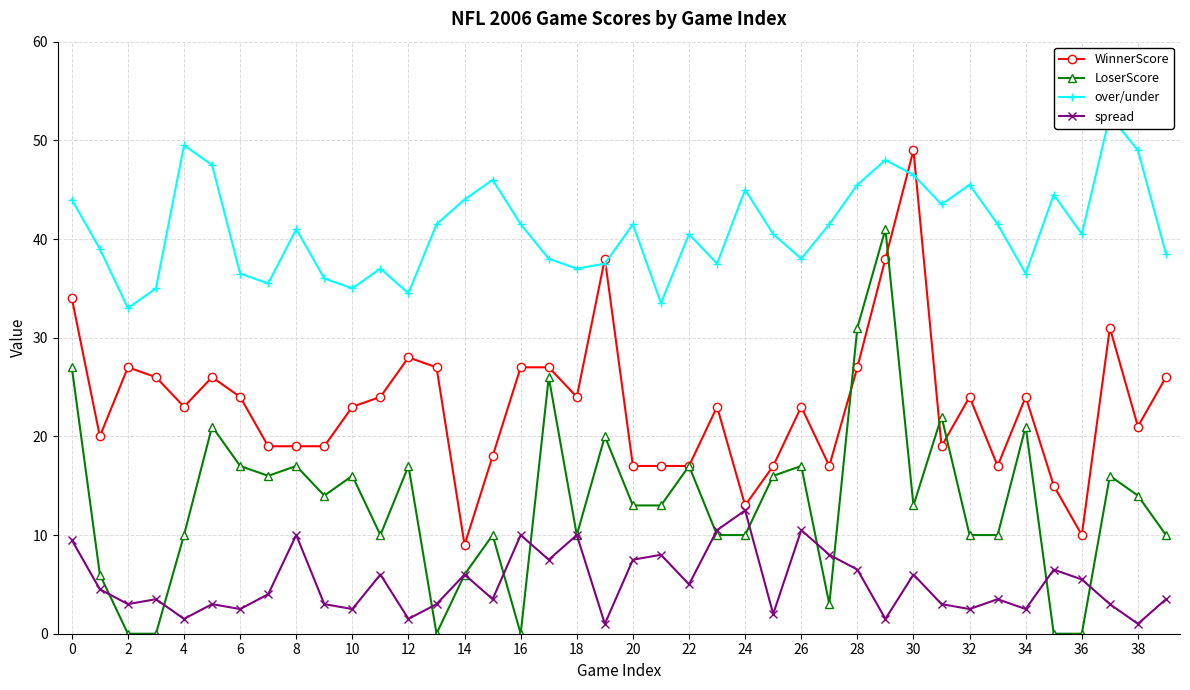

The value of spread at 31 is 1.2. True or false?

False